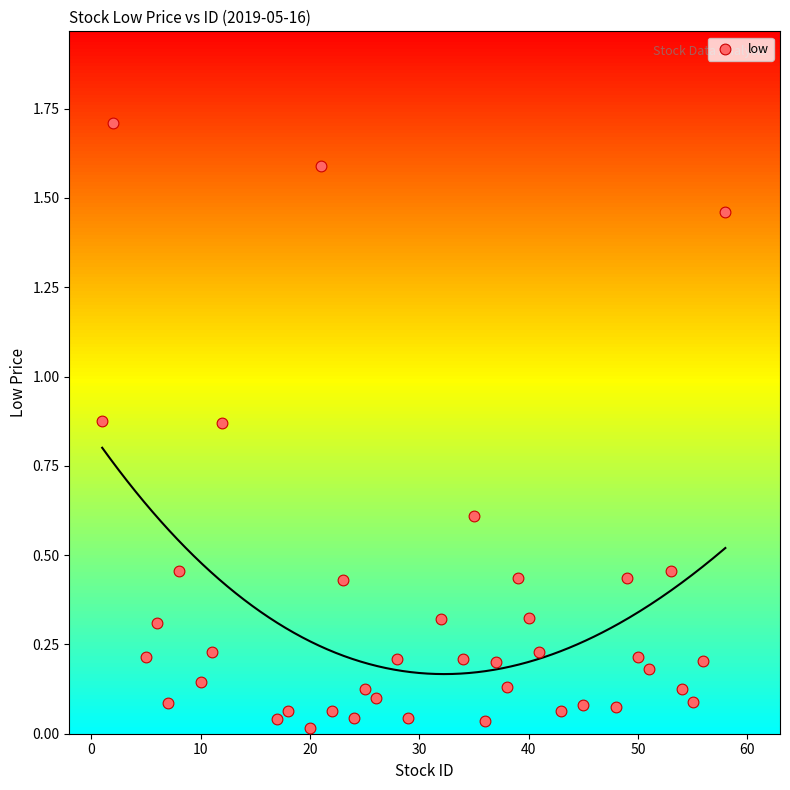

What is the range of X values (max minus min)?

57.0